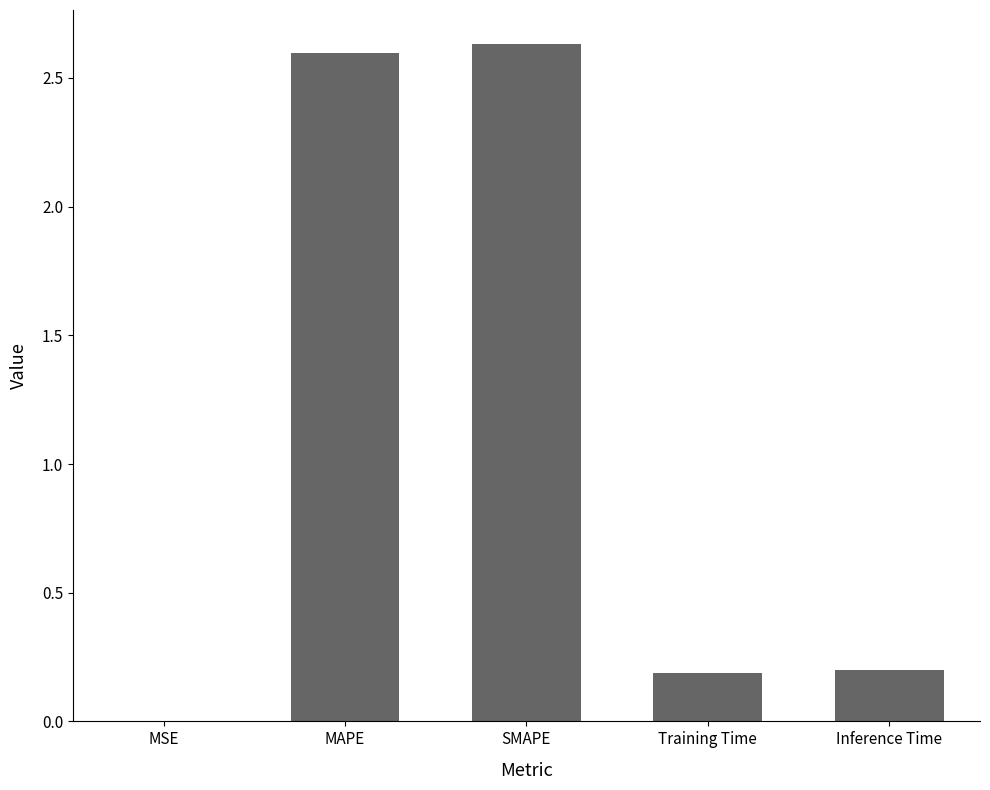

What is the sum of all values?

5.6